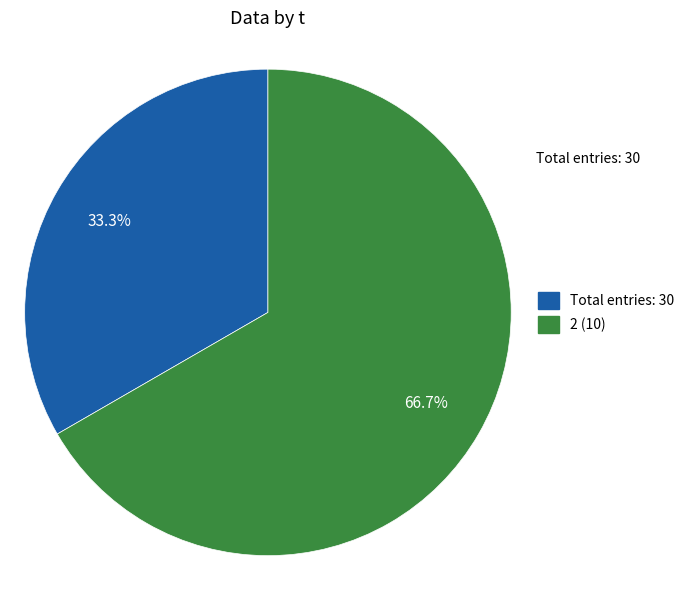

Is there any slice that represents more than half of the pie?

Yes